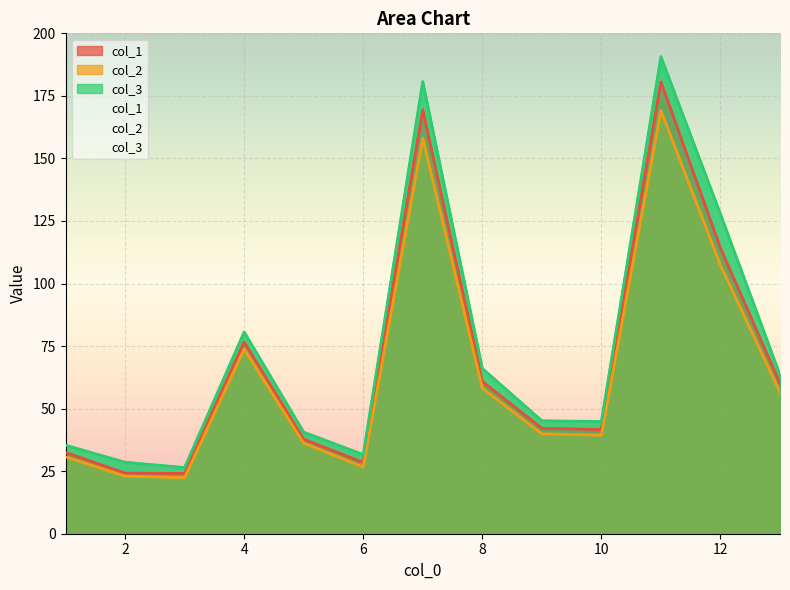

Which category has the lowest value in the col_1 series?

3